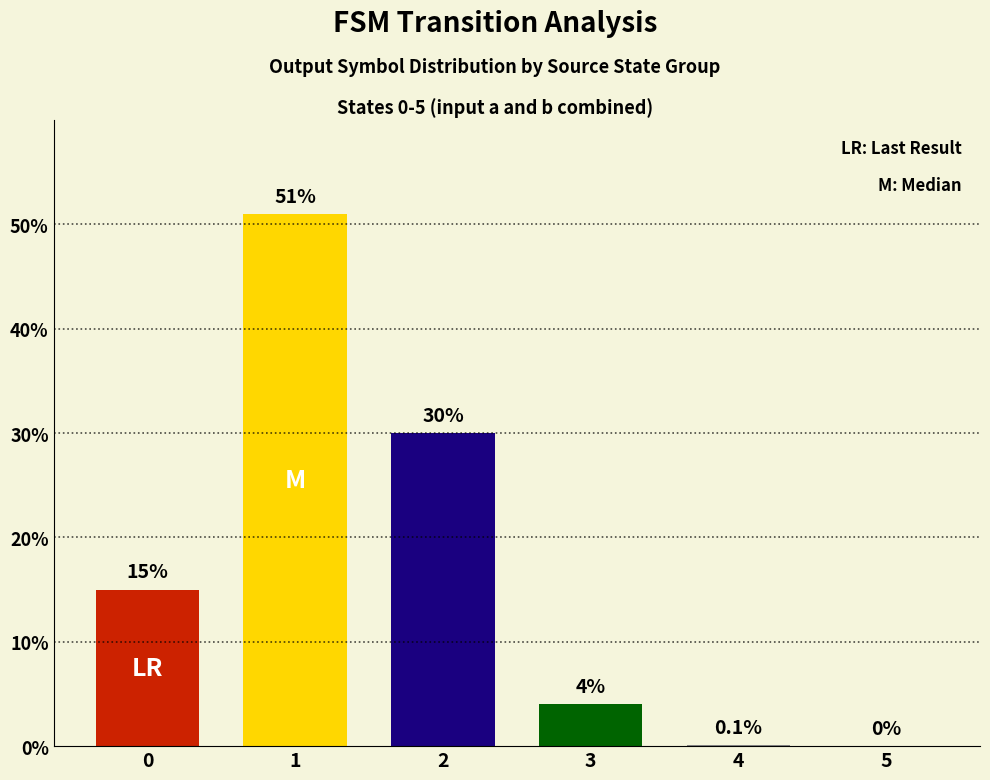

The value at 2 is 44.5. True or false?

False